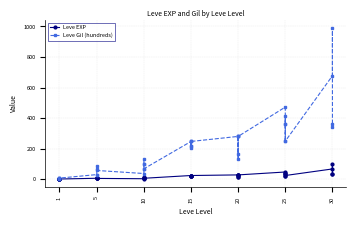

Rank the series by their maximum value, from highest to lowest.

Leve Gil (hundreds), Leve EXP